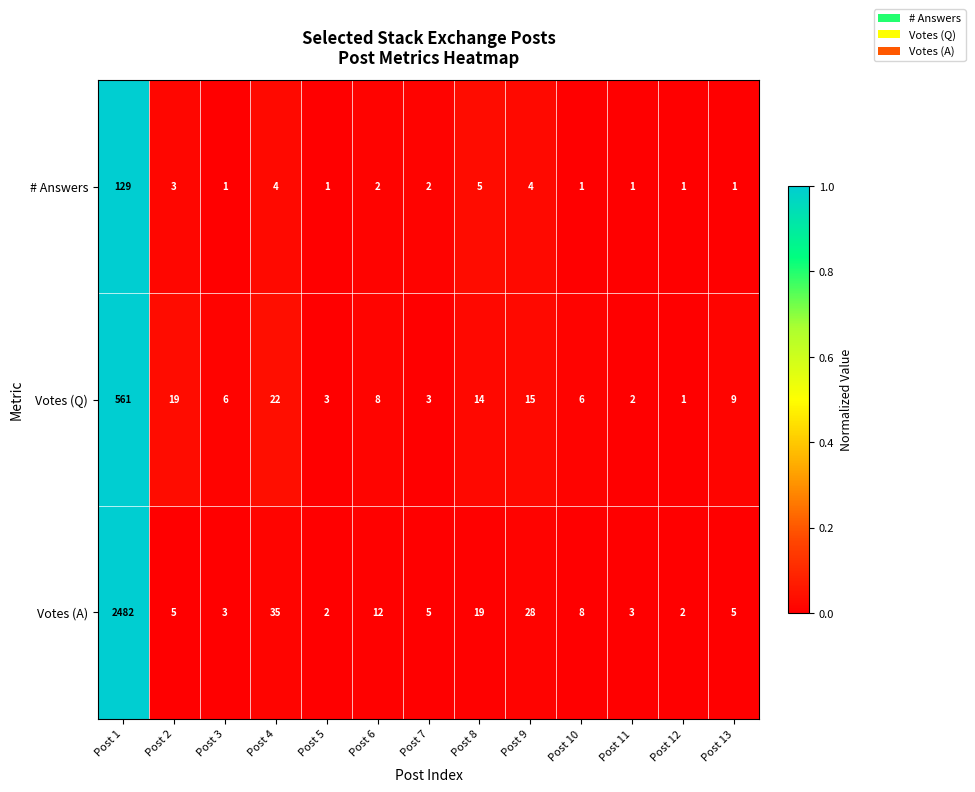

Which series has the largest range (max minus min)?

Votes (A)